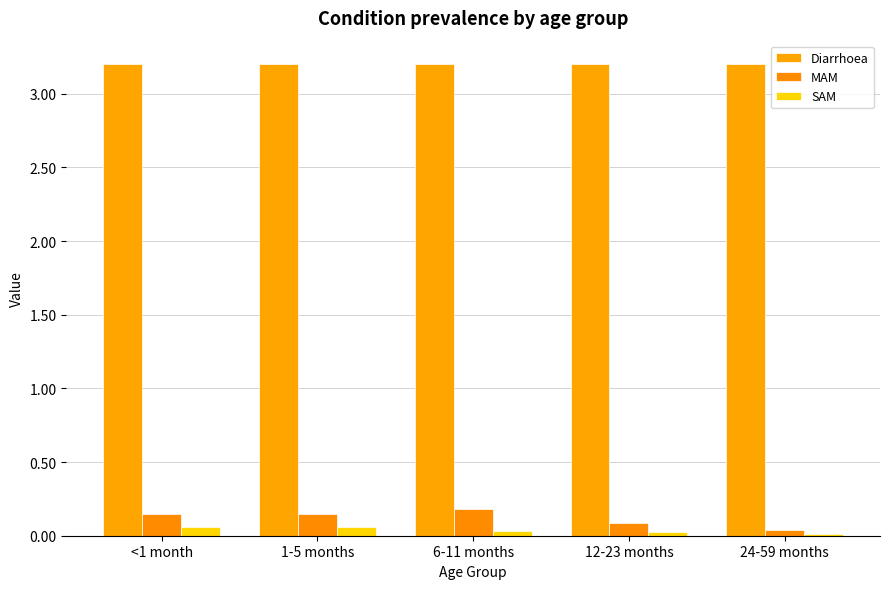

At which label is Diarrhoea closest to 3?

<1 month